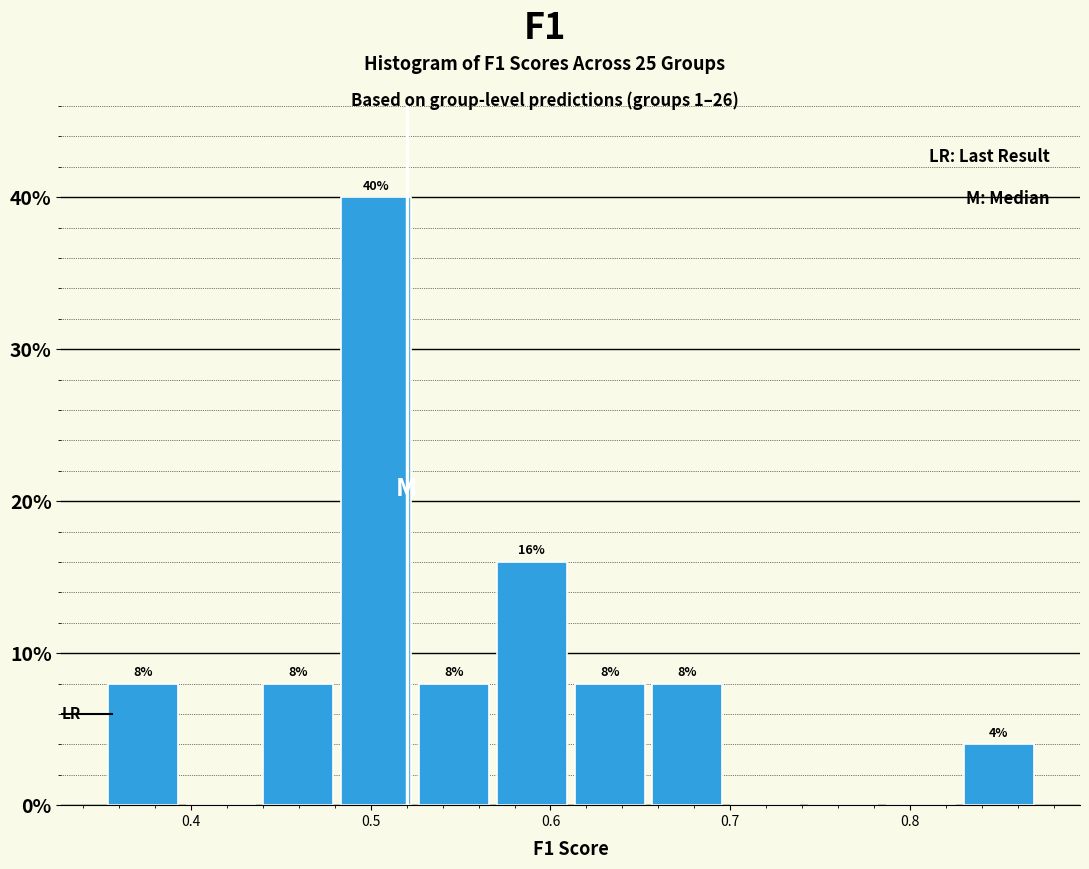

Over which range of the x-axis is the bar tallest?

0.48 to 0.53